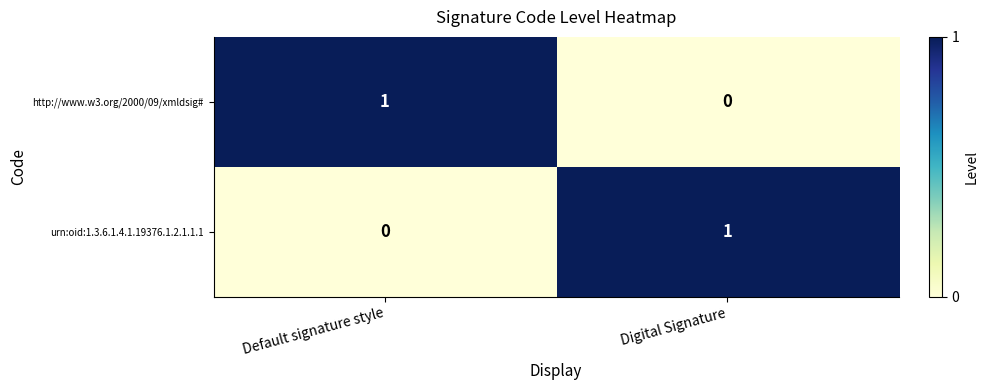

Reading right to left, list all the values displayed in this chart.

http://www.w3.org/2000/09/xmldsig#: Digital Signature=0	Default signature style=1
urn:oid:1.3.6.1.4.1.19376.1.2.1.1.1: Digital Signature=1	Default signature style=0